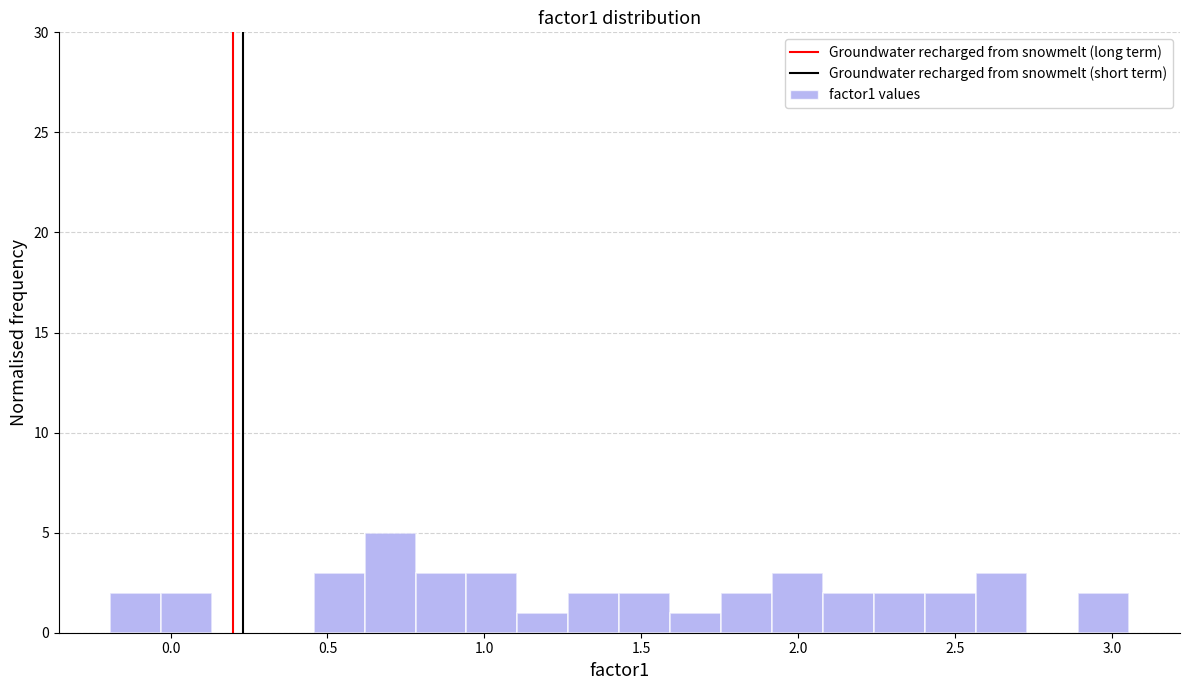

Read against the x-axis, roughly where is the centre of the tallest bar?

0.70